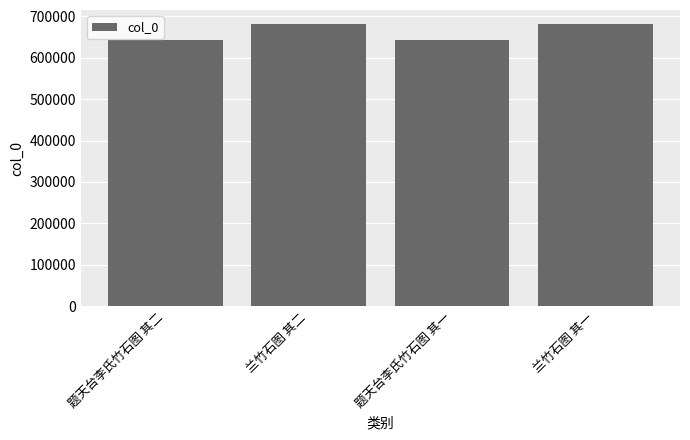

What is the sum of all values?

2649826